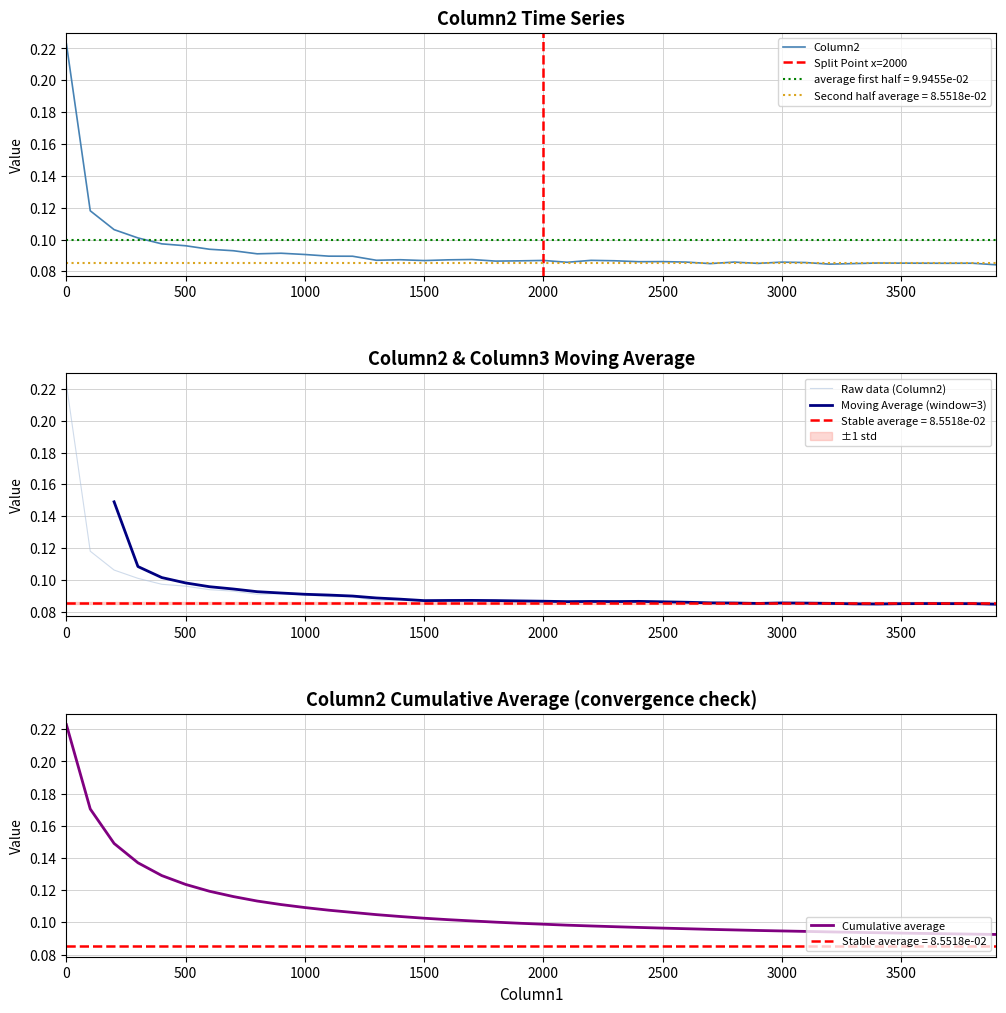

Is this an area chart (filled region under the line)?

No